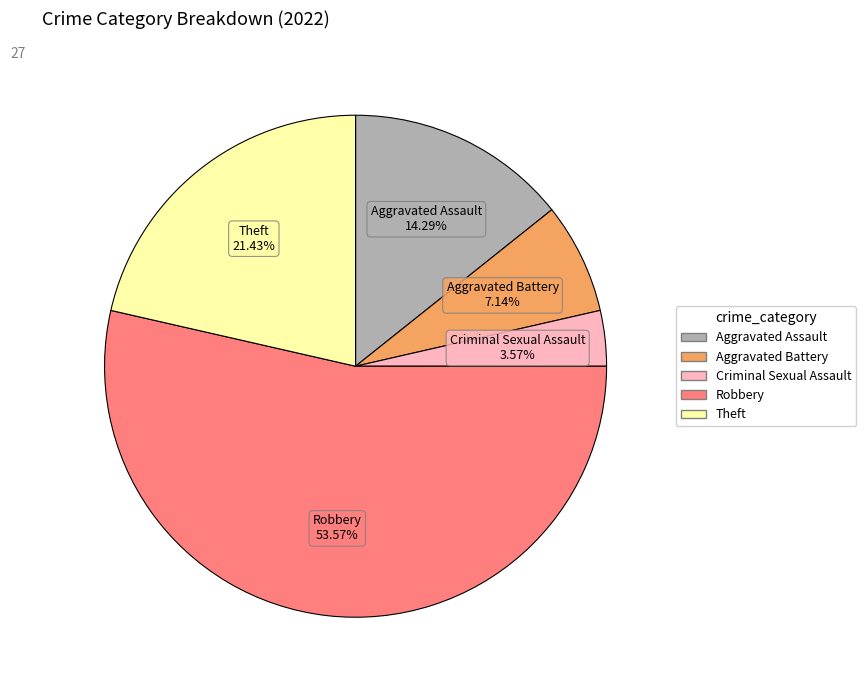

How many segments does this pie chart have?

5